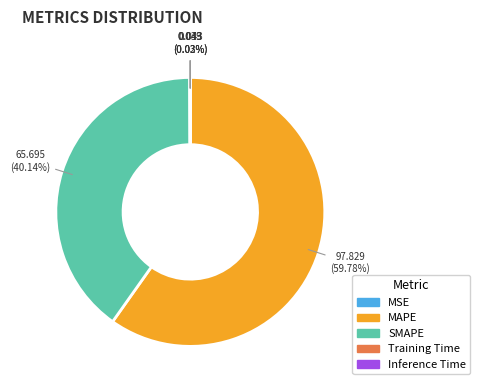

Which slice is the largest?

MAPE